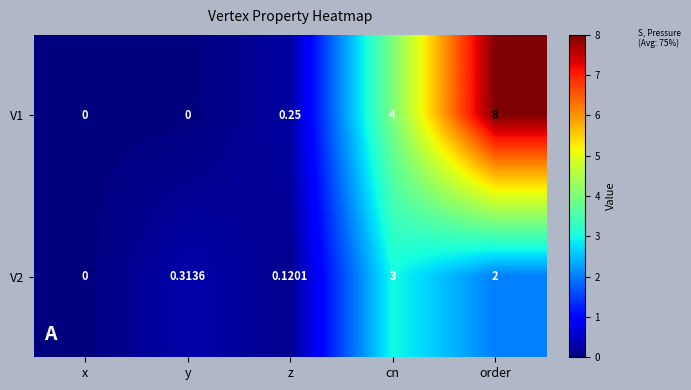

Where is V2 nearest to the value 1?

y